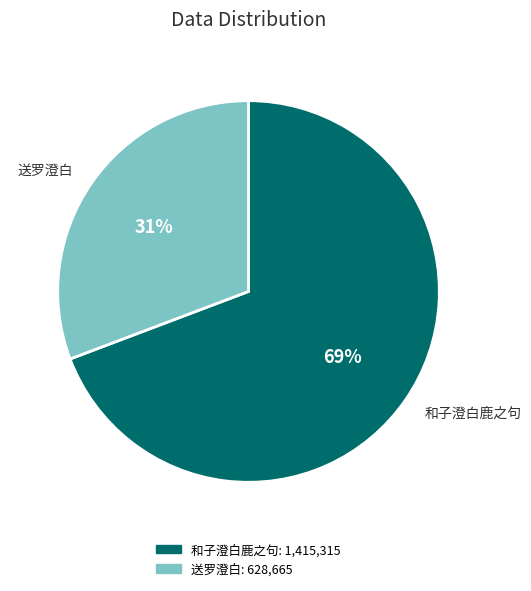

What is the ratio of the value at 送罗澄白 to the value at 和子澄白鹿之句?

0.4